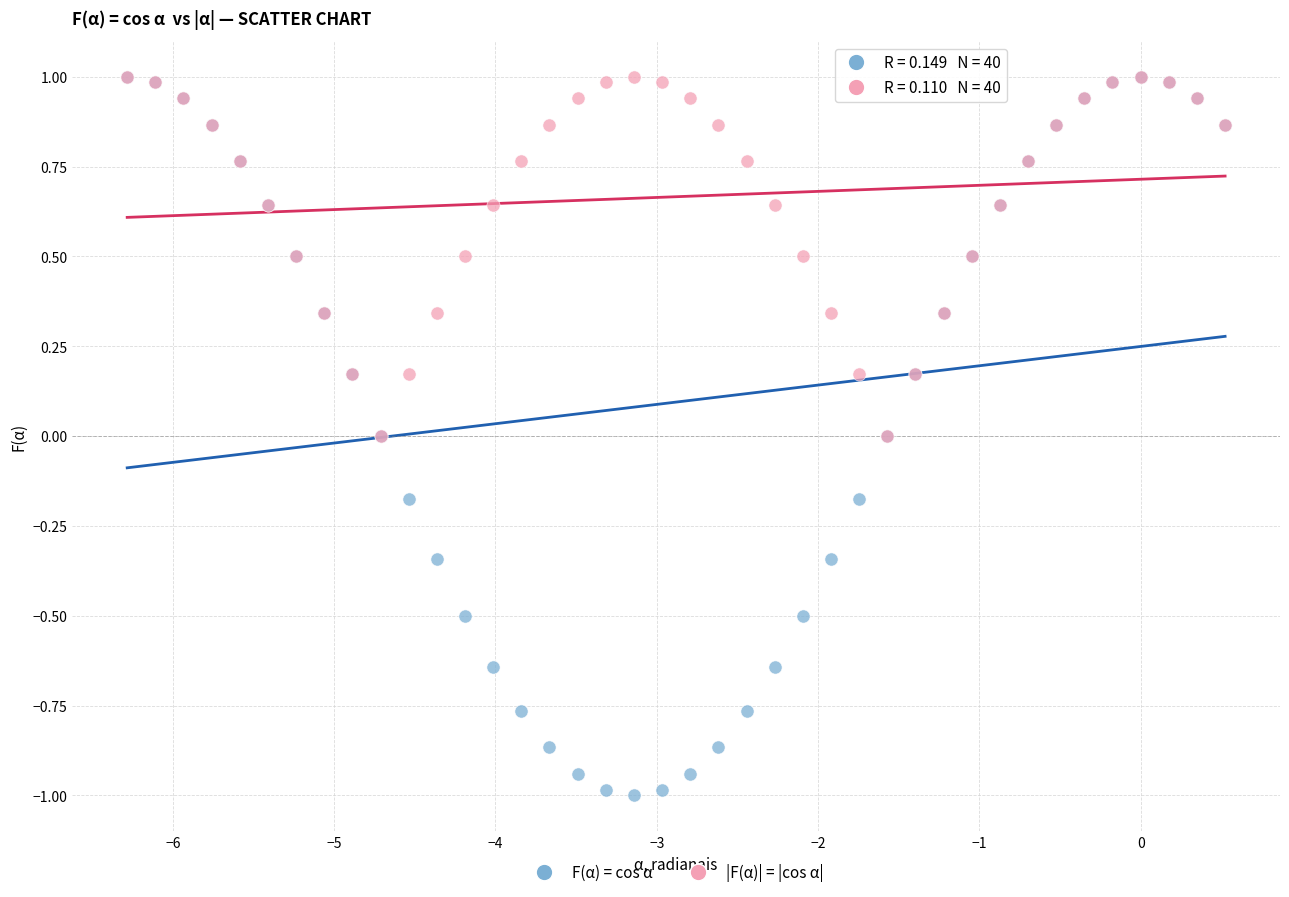

What are all the series names shown in the legend?

F(α) = cos α, |F(α)| = |cos α|